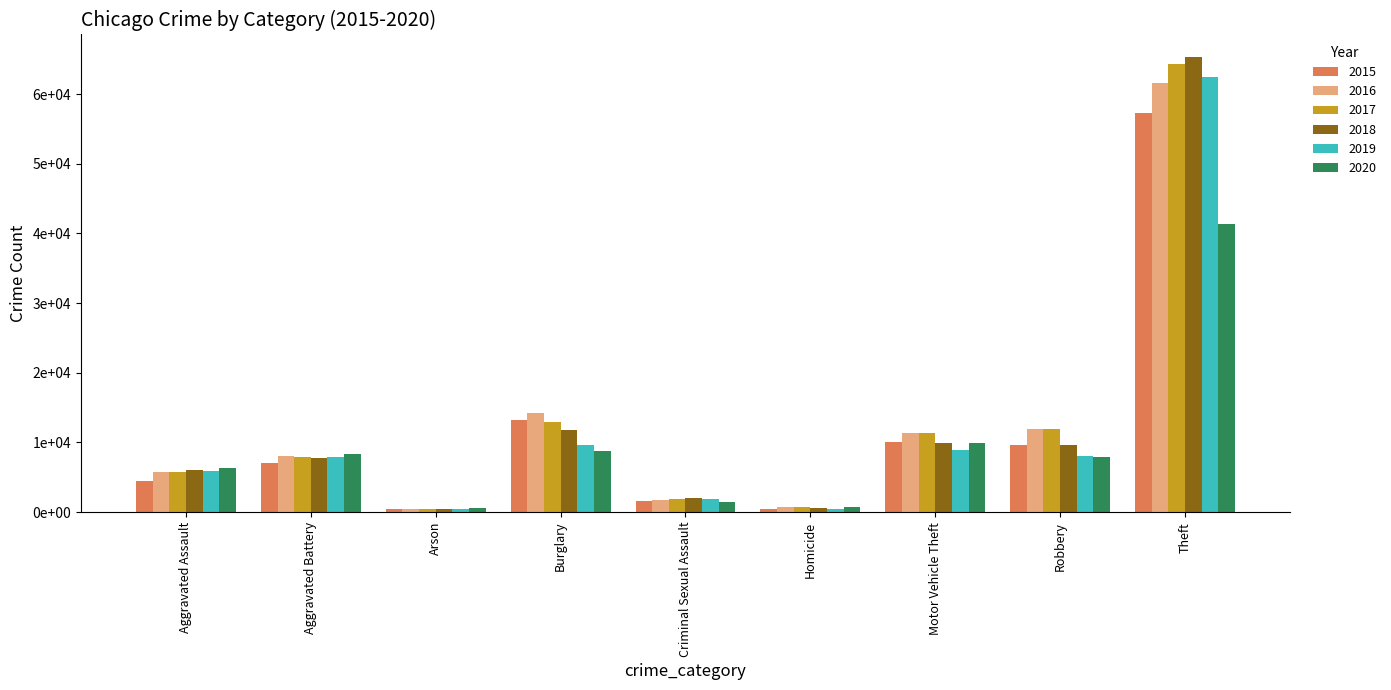

What is the difference between the highest and lowest values at Arson?

216